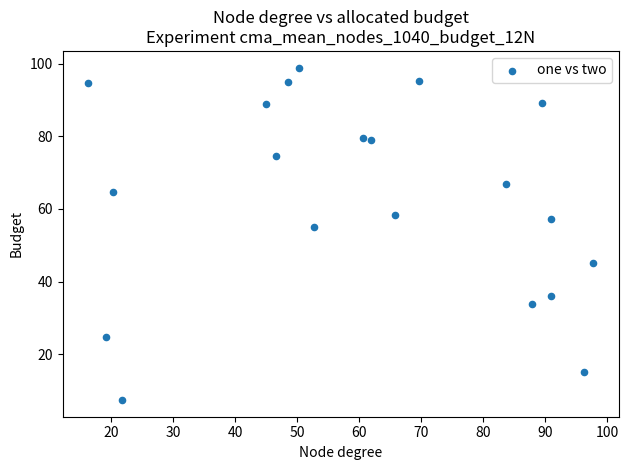

What is the range of Y values (max minus min)?

91.6